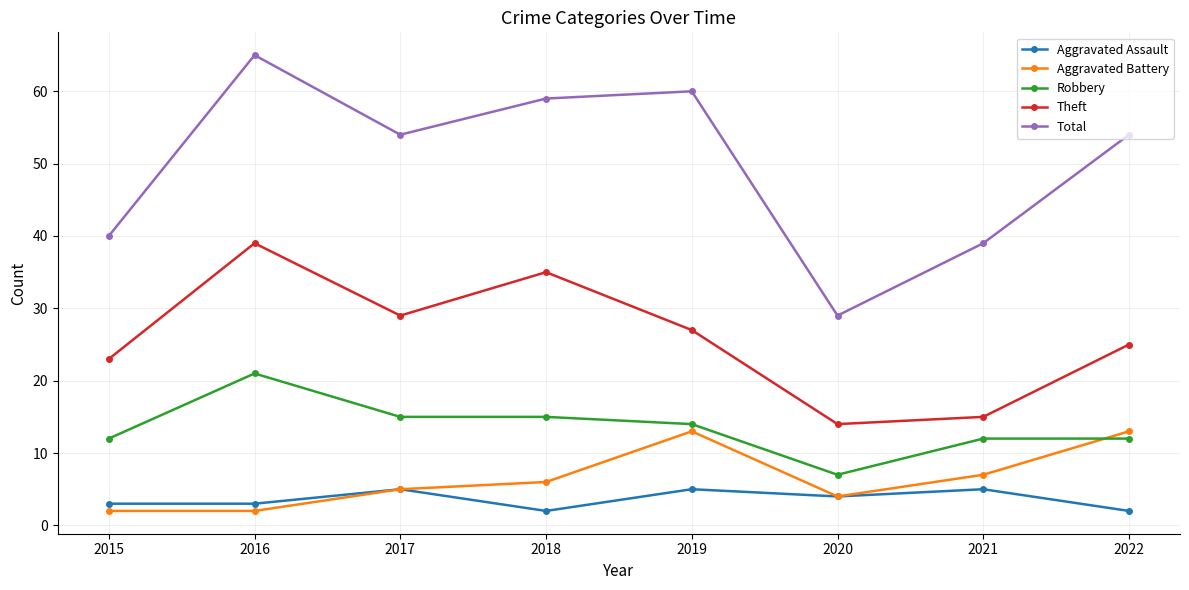

What is the total value across all series at 2018?

117